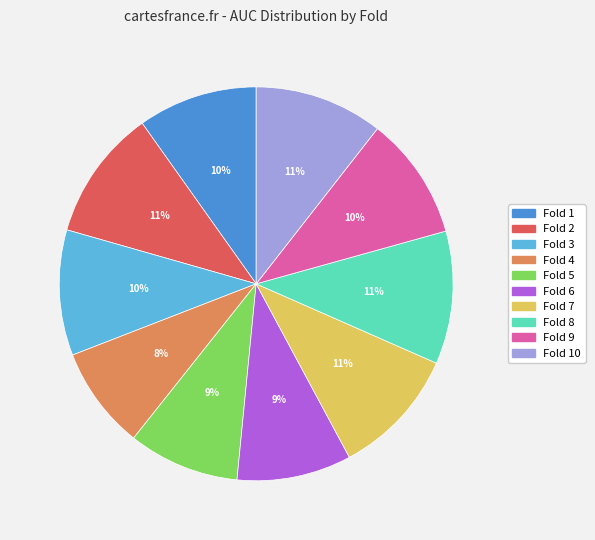

Count the number of slices in the pie.

10